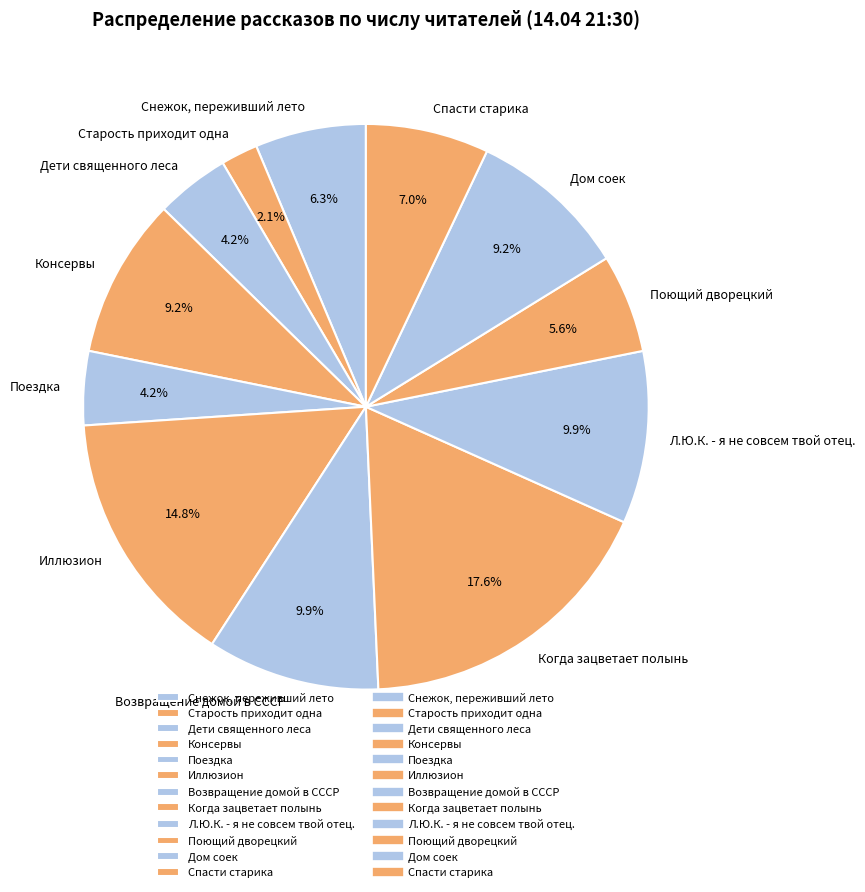

To the nearest percent, what is the average slice percentage?

8%